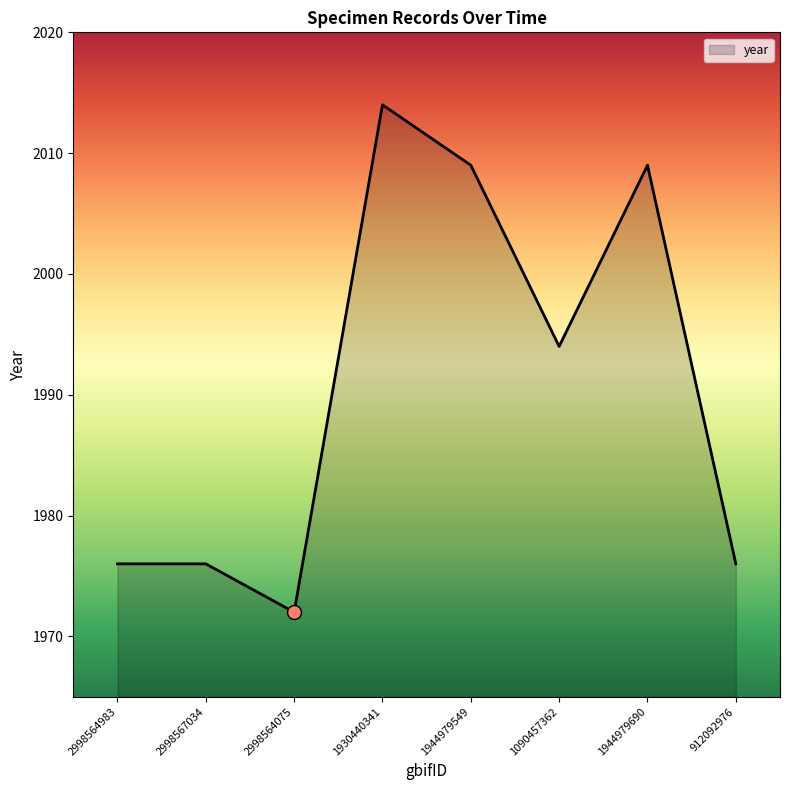

How many distinct data groups are displayed?

1